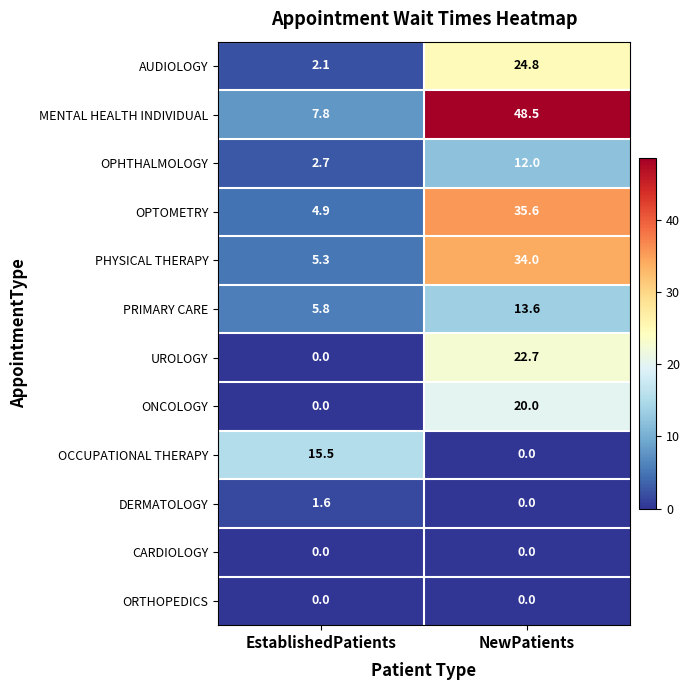

At which category is the sum across all series the highest?

NewPatients